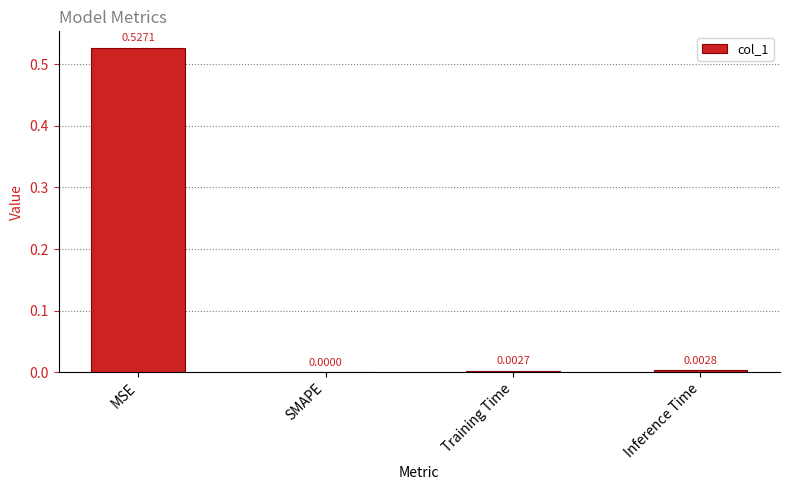

What is the change in value from MSE to Inference Time?

-0.5